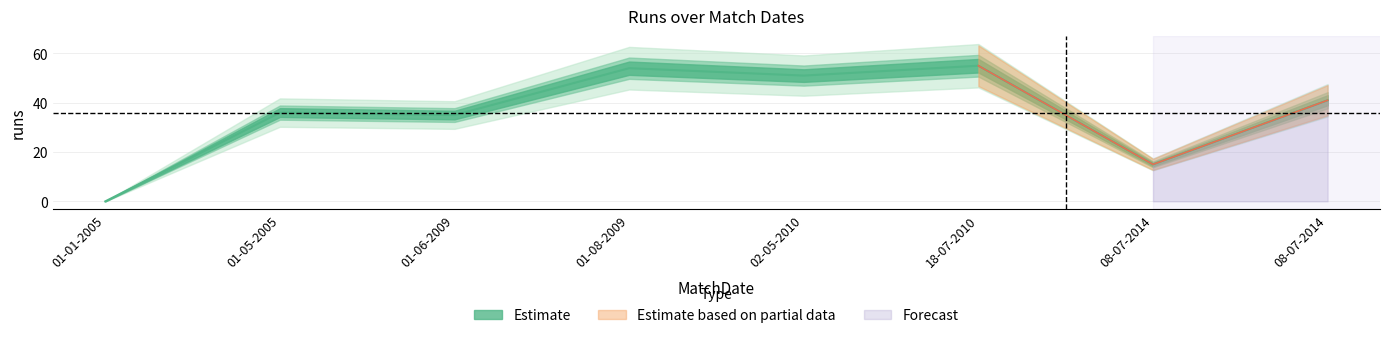

What is the maximum value shown in the chart?

55